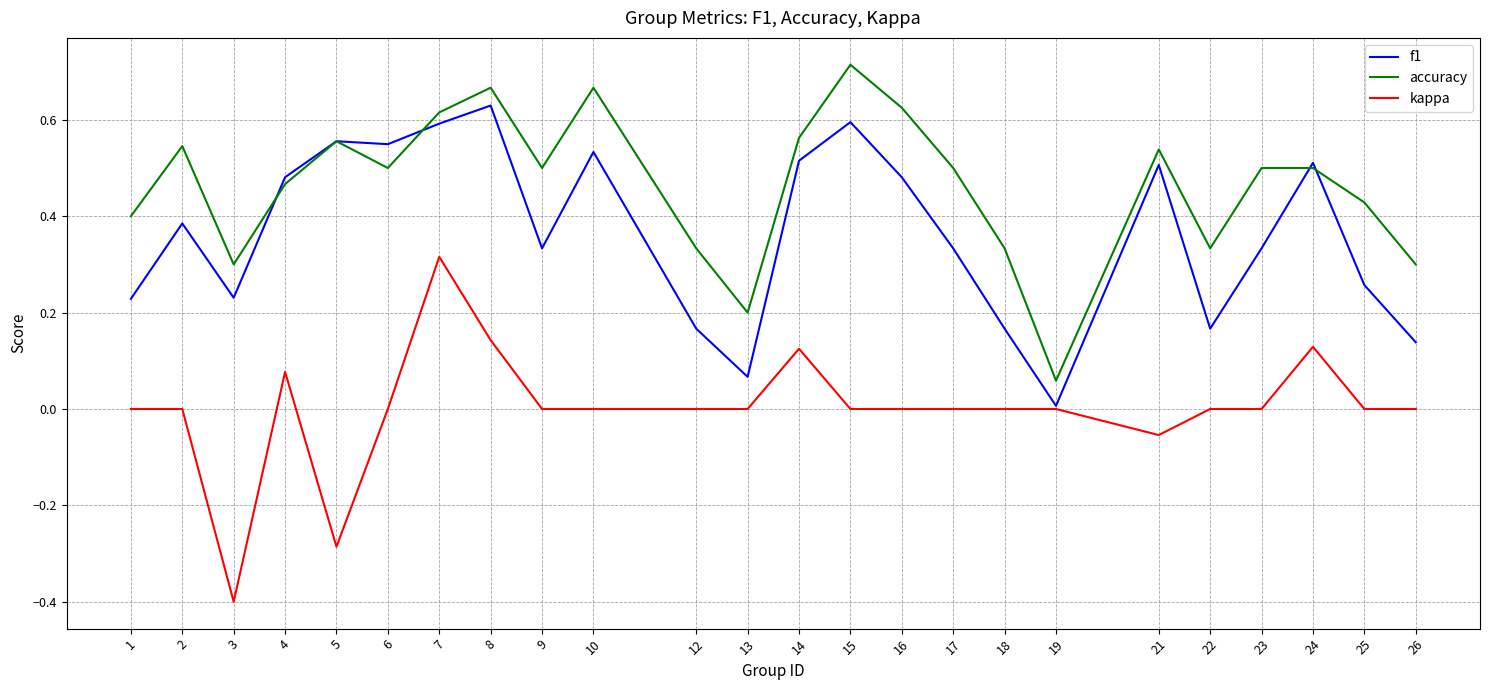

True or false: kappa and accuracy cross at least once.

False